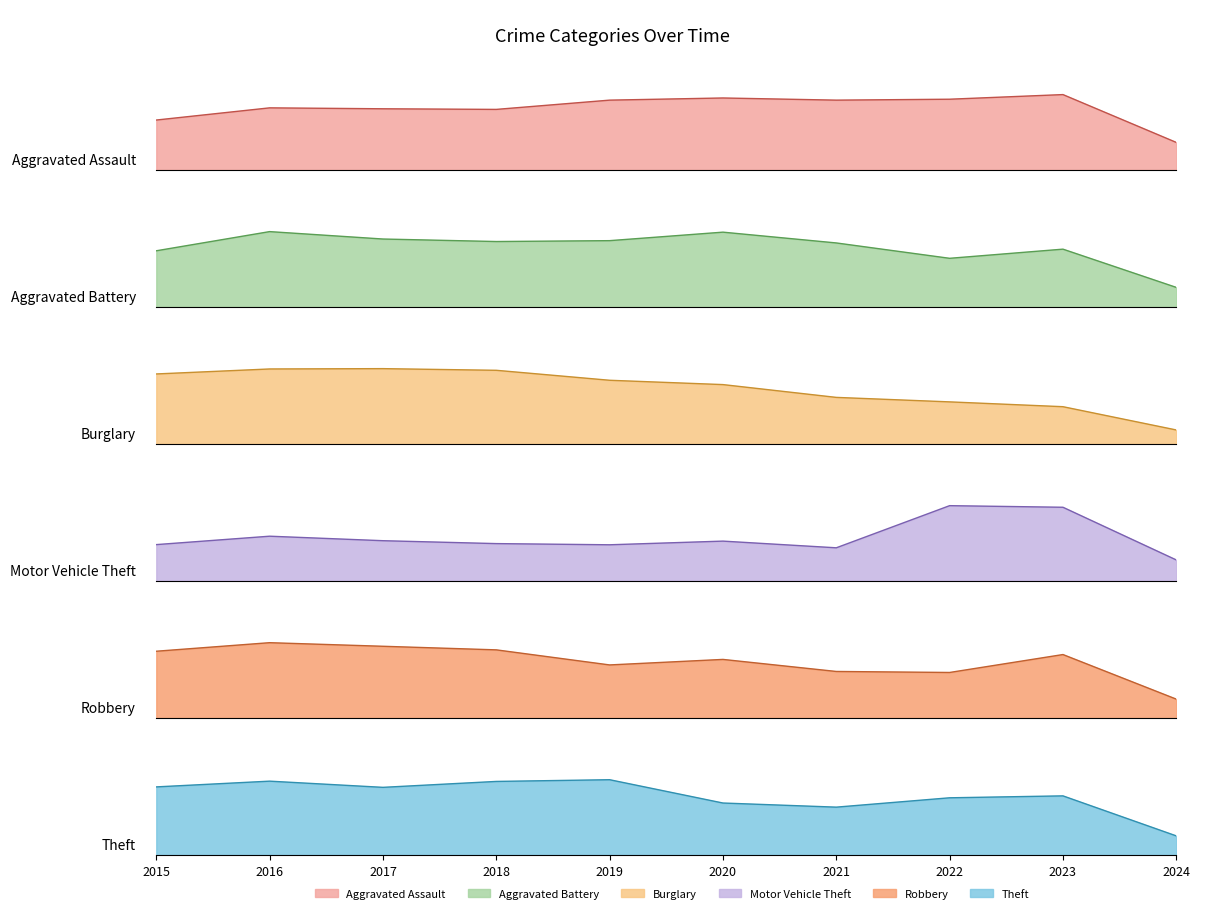

How many interior local peaks does the Aggravated Assault series have?

3